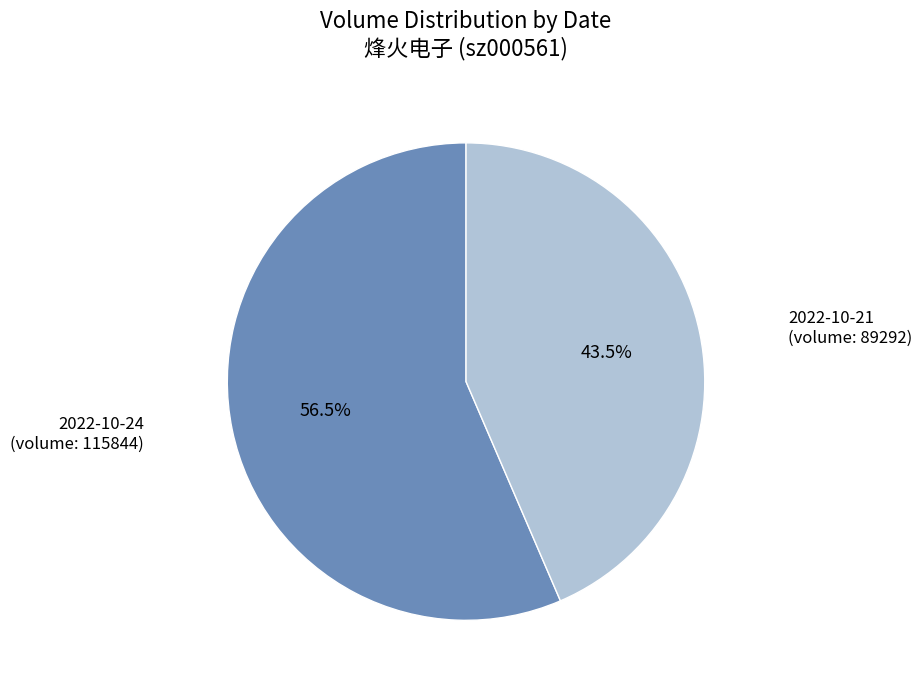

Is there any slice that represents more than half of the pie?

Yes